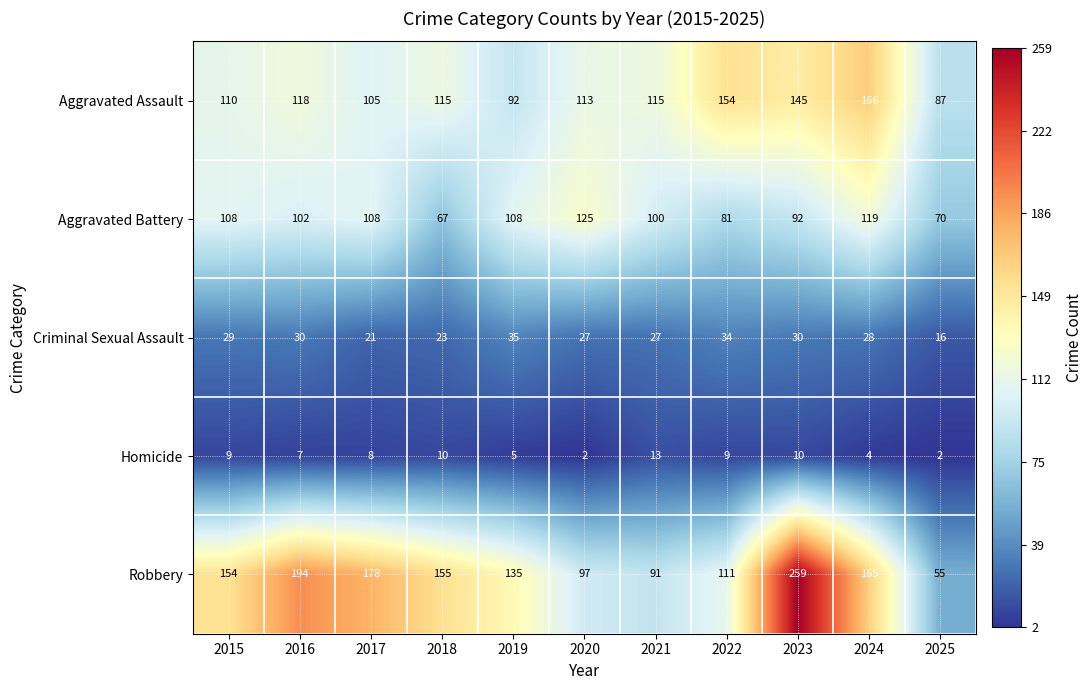

How many data points does each series have?

11